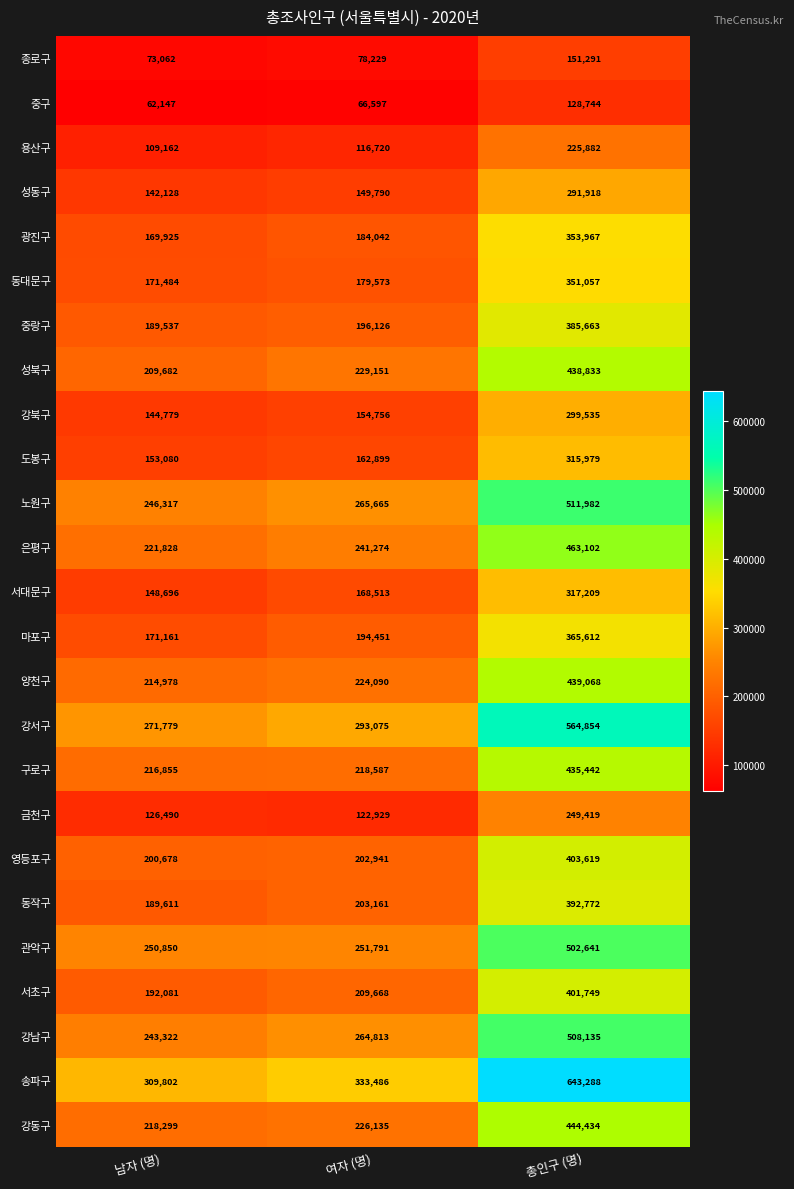

The 서초구 series shows 401749 at 총인구 (명). True or false?

True